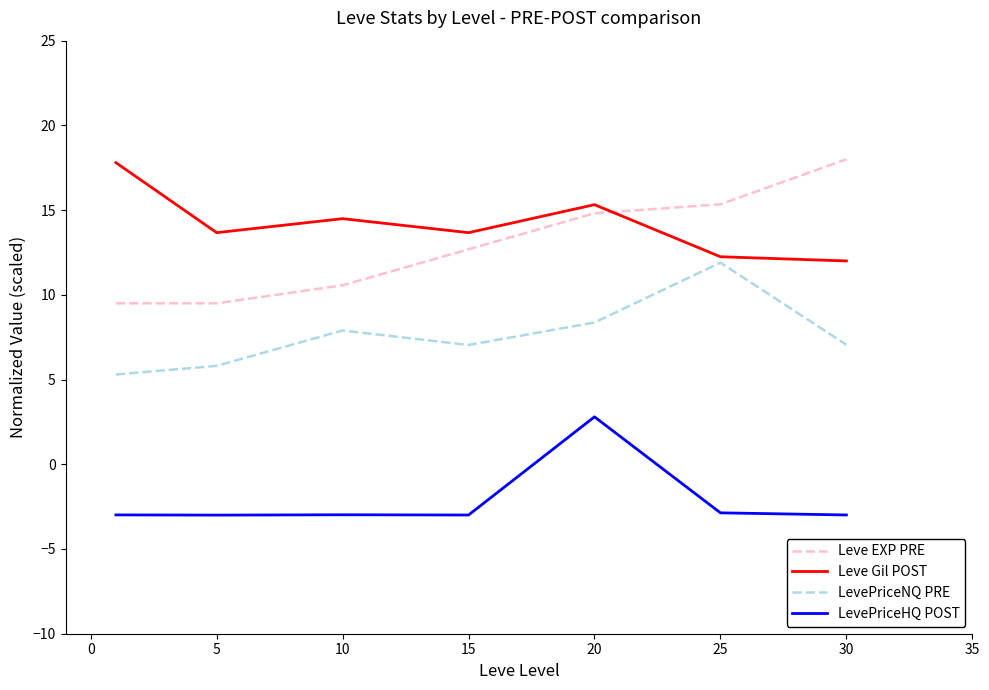

What is the lowest value of the Leve EXP PRE series?

9.5